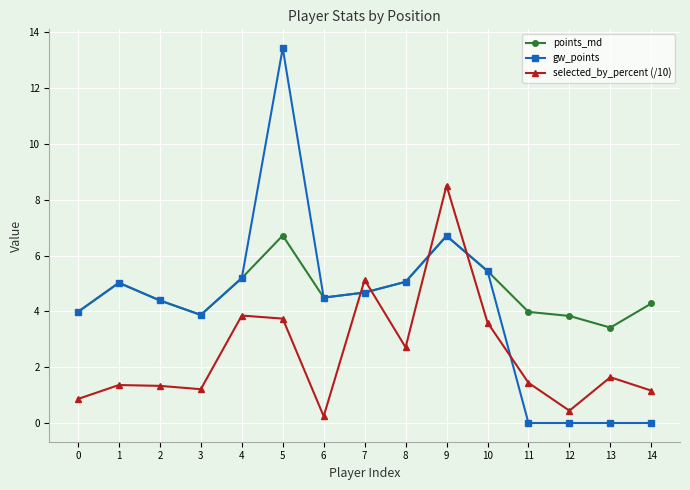

True or false: gw_points has a value of 4.5 at 6.

True